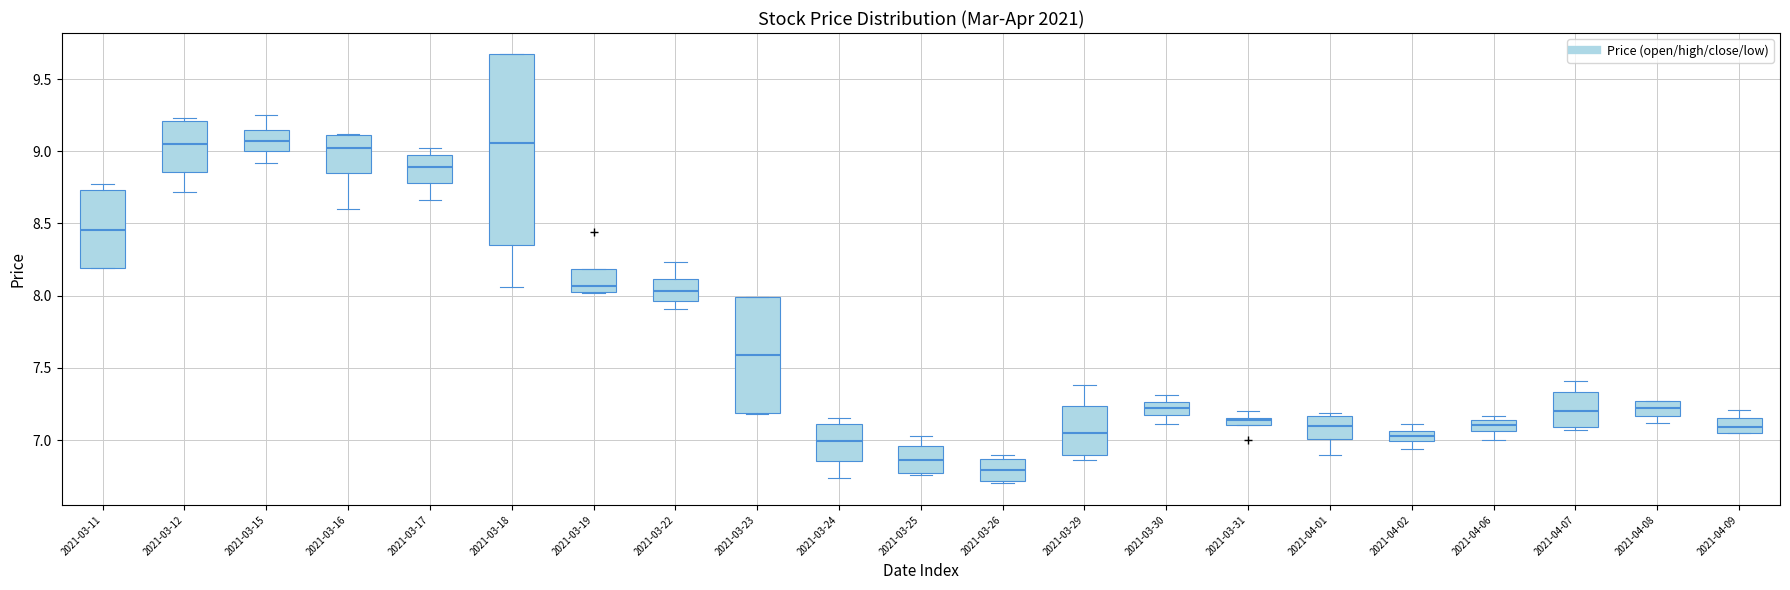

Where does the median line of the box for 2021-03-11 sit on the y-axis? The values are not printed on the chart, so give them approximately, as read against the axis.

8.45